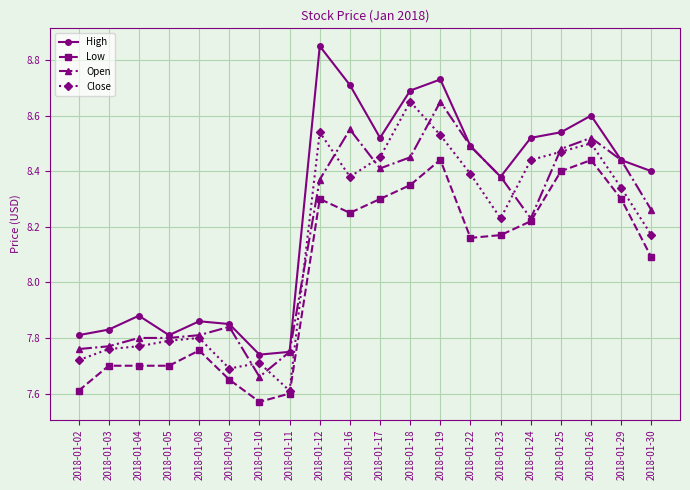

Count the Low values in the range 7 to 8.

8